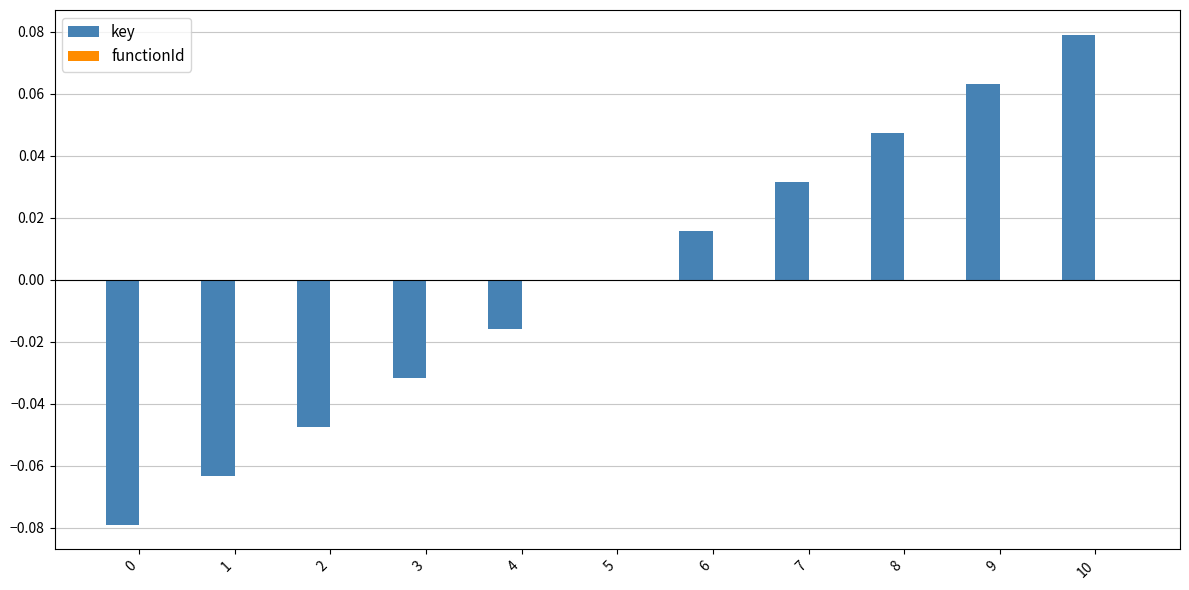

Between 4 and 7, which is larger?

7